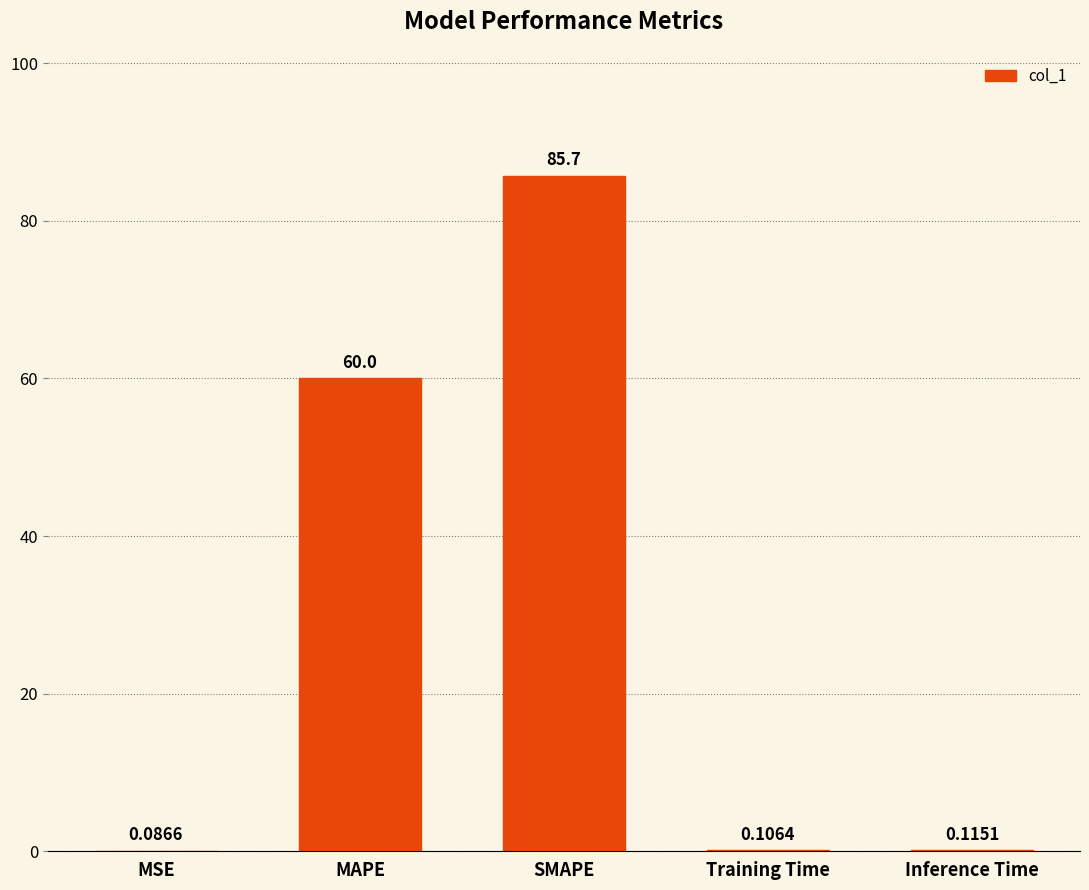

Between MSE and SMAPE, which is larger?

SMAPE